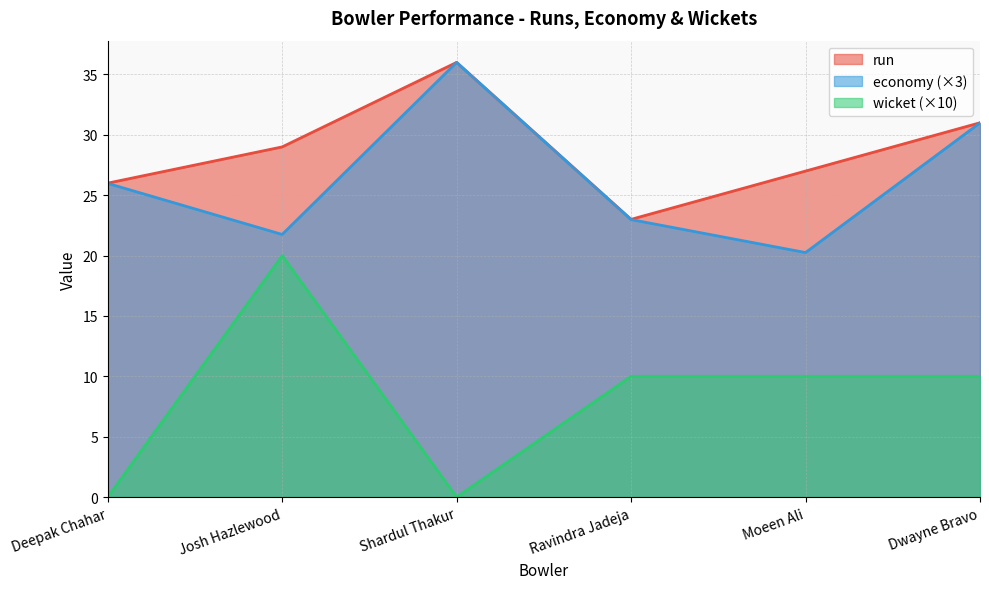

In run, how many points are higher than both neighbors (excluding endpoints)?

1